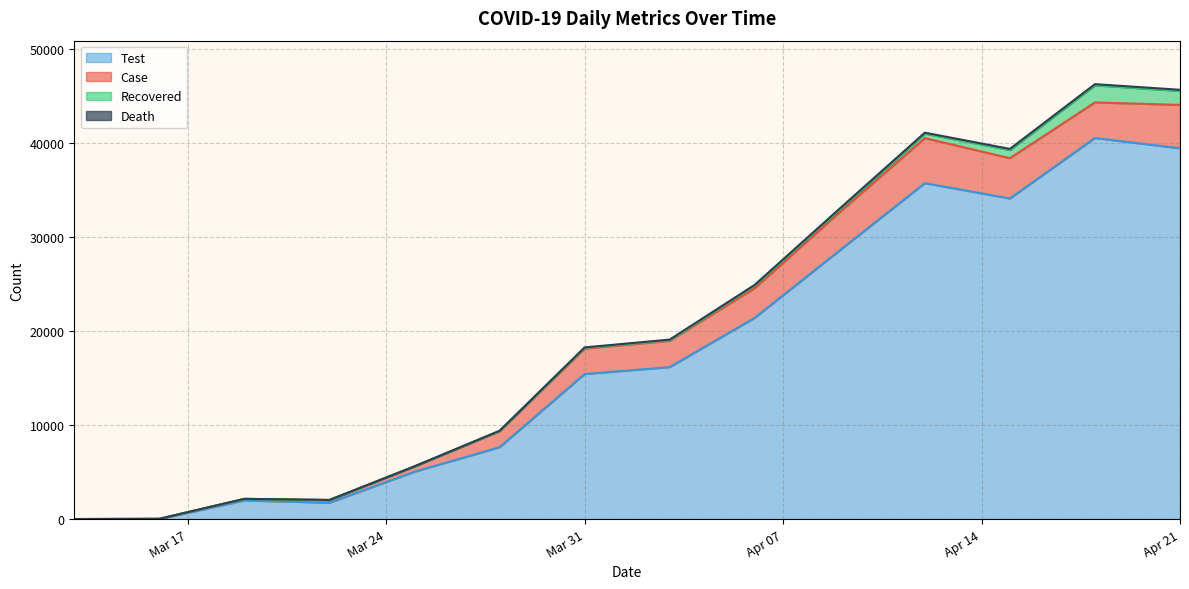

Is the value of death at 2020-04-12 greater than the value of test at 2020-03-16?

Yes